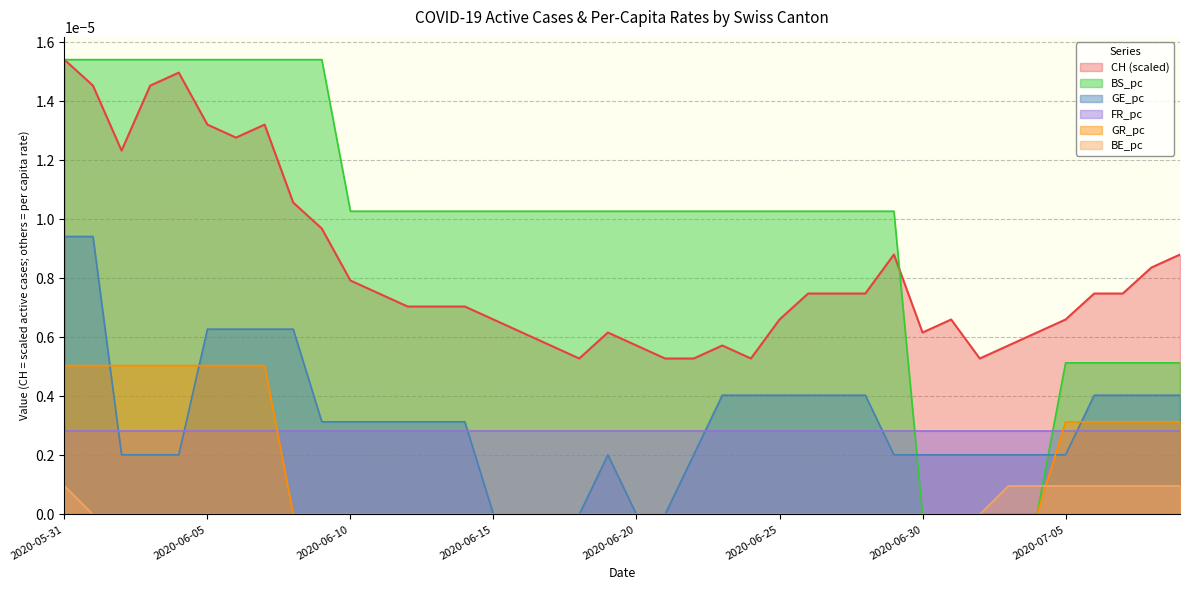

What are all the series names shown in the legend?

CH (scaled), BS_pc, GE_pc, FR_pc, GR_pc, BE_pc